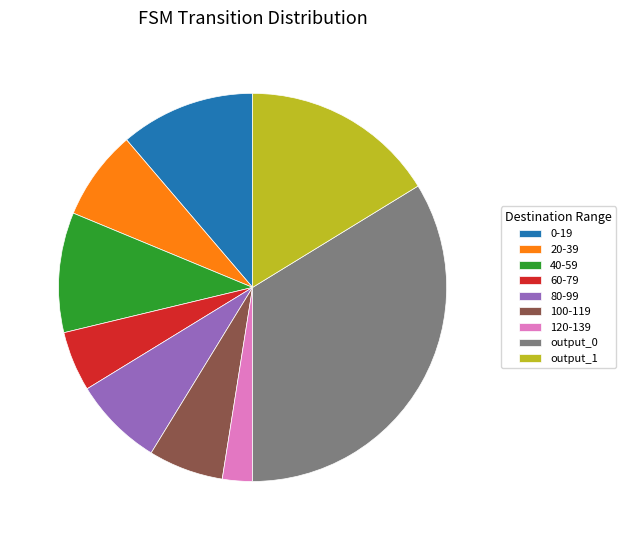

Do output_0 and 60-79 together represent more than half of the pie?

No